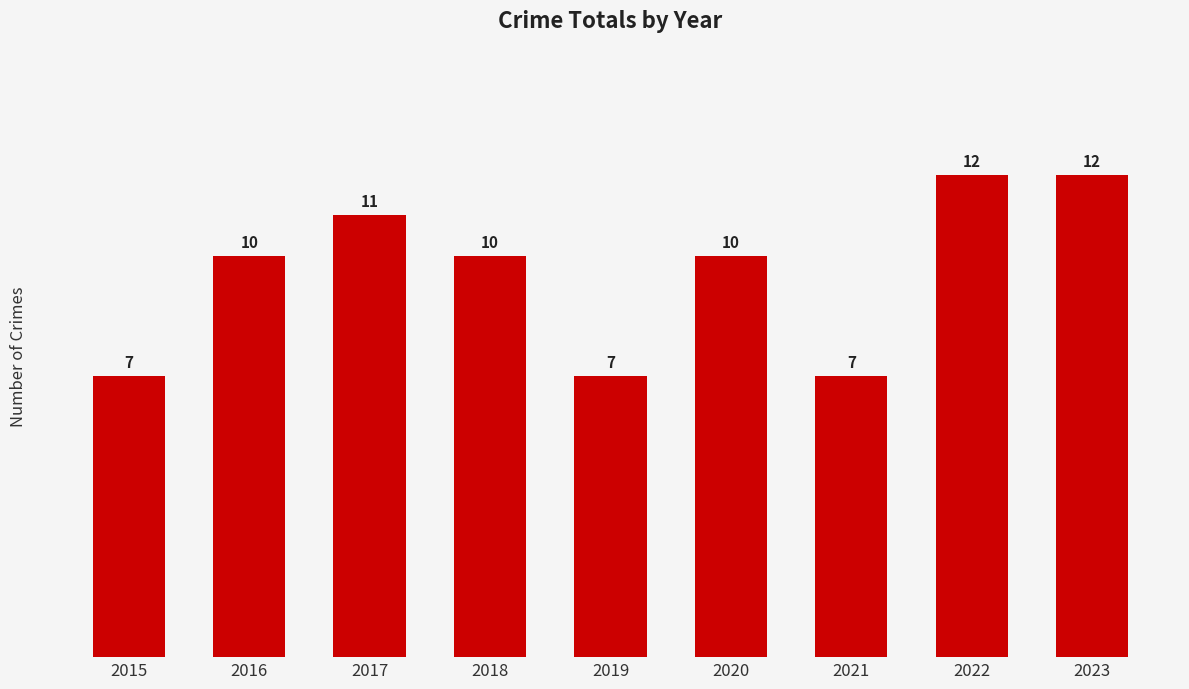

What is the value of the 6th bar from the left?

10